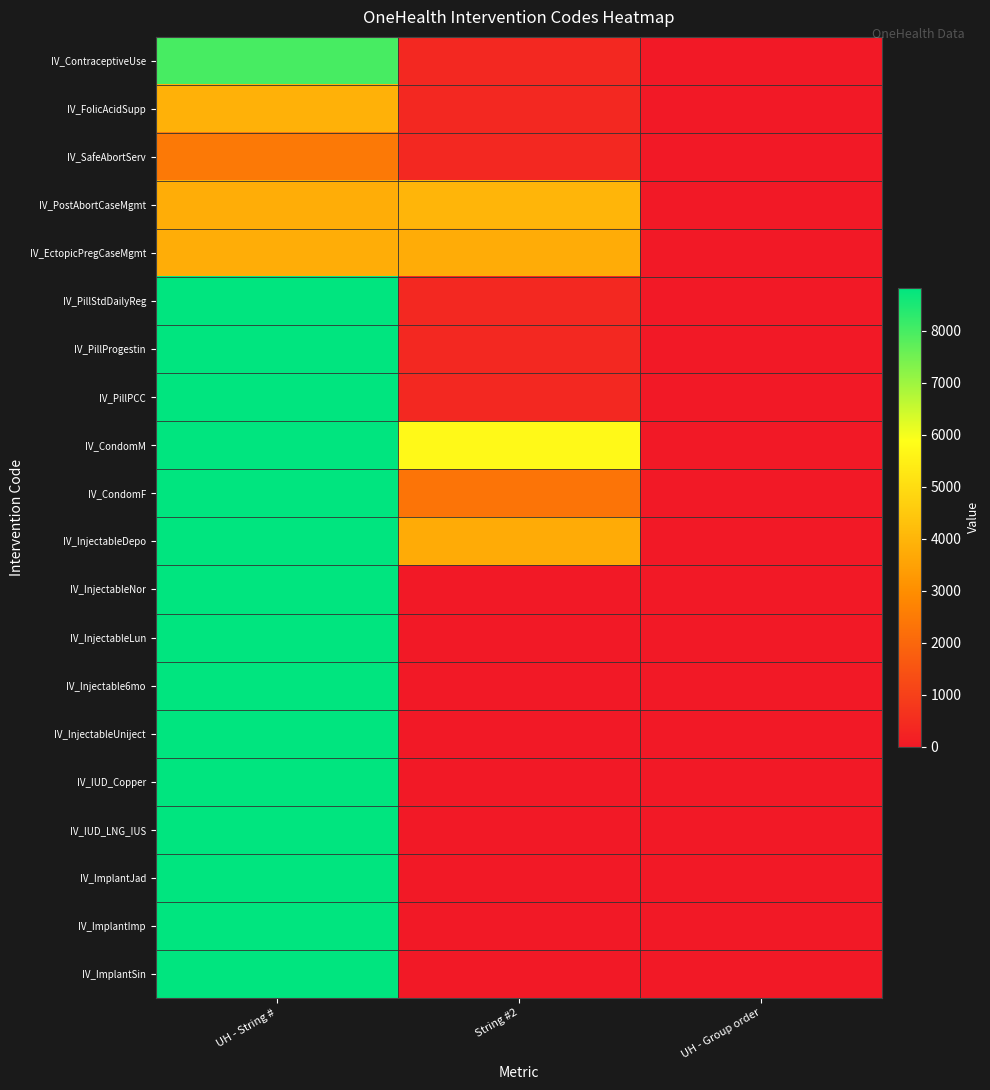

Reading right to left, extract all data points from this chart.

IV_ContraceptiveUse: UH - Group order=1	String #2=388	UH - String #=7988
IV_FolicAcidSupp: UH - Group order=1	String #2=392	UH - String #=3886
IV_SafeAbortServ: UH - Group order=1	String #2=401	UH - String #=2477
IV_PostAbortCaseMgmt: UH - Group order=2	String #2=3987	UH - String #=3775
IV_EctopicPregCaseMgmt: UH - Group order=1	String #2=3769	UH - String #=3776
IV_PillStdDailyReg: UH - Group order=2	String #2=398	UH - String #=8809
IV_PillProgestin: UH - Group order=3	String #2=395	UH - String #=8810
IV_PillPCC: UH - Group order=4	String #2=399	UH - String #=8811
IV_CondomM: UH - Group order=5	String #2=5748	UH - String #=8812
IV_CondomF: UH - Group order=6	String #2=2329	UH - String #=8813
IV_InjectableDepo: UH - Group order=7	String #2=3751	UH - String #=8814
IV_InjectableNor: UH - Group order=8	String #2=0	UH - String #=8815
IV_InjectableLun: UH - Group order=9	String #2=0	UH - String #=8816
IV_Injectable6mo: UH - Group order=10	String #2=0	UH - String #=8817
IV_InjectableUniject: UH - Group order=11	String #2=0	UH - String #=8818
IV_IUD_Copper: UH - Group order=12	String #2=0	UH - String #=8819
IV_IUD_LNG_IUS: UH - Group order=13	String #2=0	UH - String #=8820
IV_ImplantJad: UH - Group order=15	String #2=0	UH - String #=8822
IV_ImplantImp: UH - Group order=14	String #2=0	UH - String #=8821
IV_ImplantSin: UH - Group order=16	String #2=0	UH - String #=8823